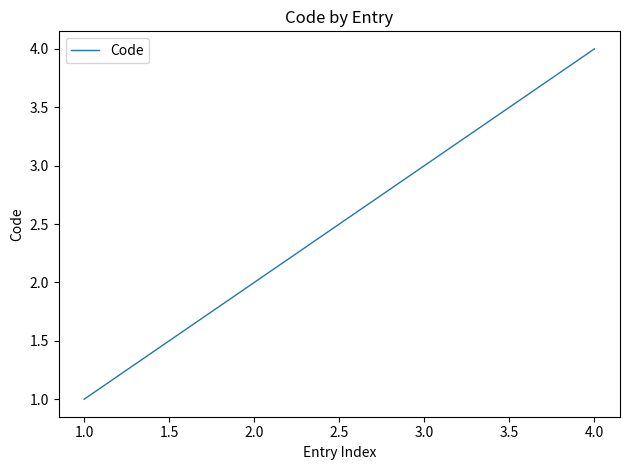

What is the change in value from 1.0 to 4.0?

+3